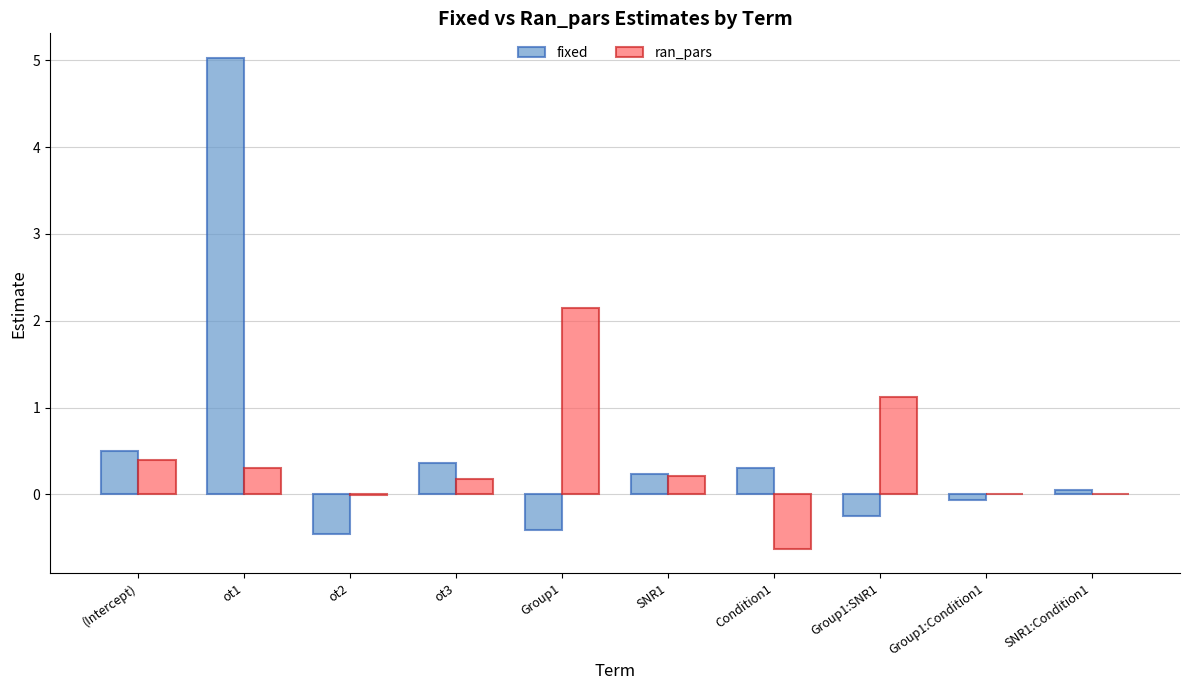

How many groups of bars are there?

10